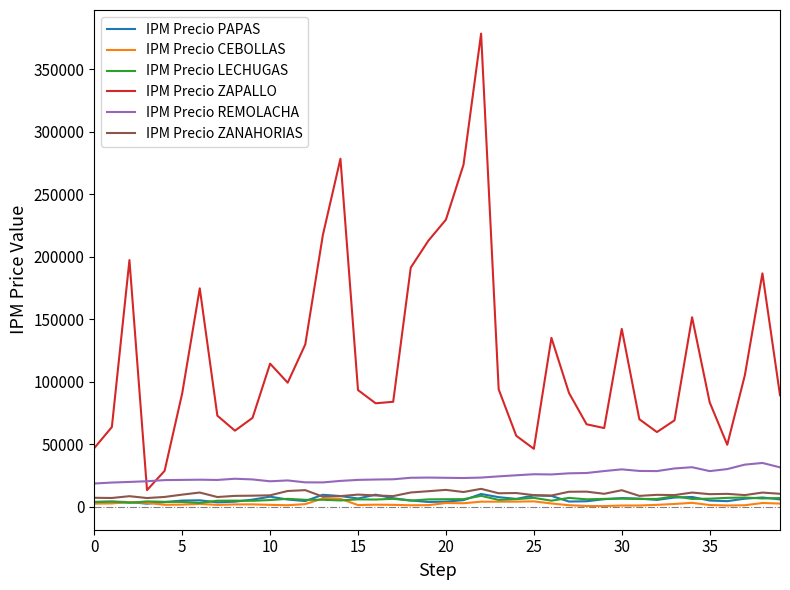

Which series has the widest spread of values?

IPM Precio ZAPALLO